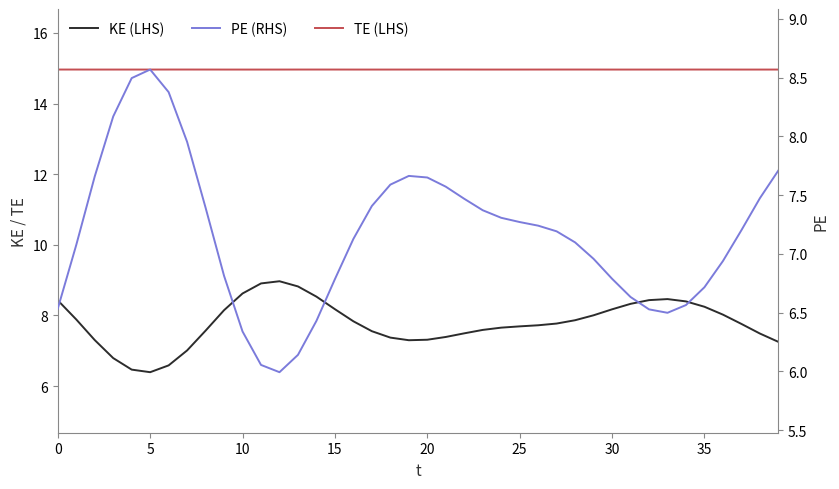

True or false: TE (LHS) and PE (RHS) intersect in this chart.

False